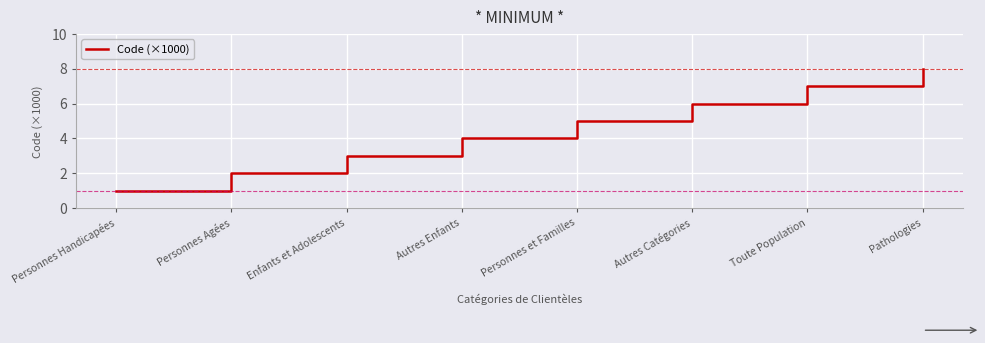

Rank the categories by value from highest to lowest.

Pathologies, Toute Population, Autres Catégories, Personnes et Familles, Autres Enfants, Enfants et Adolescents, Personnes Agées, Personnes Handicapées